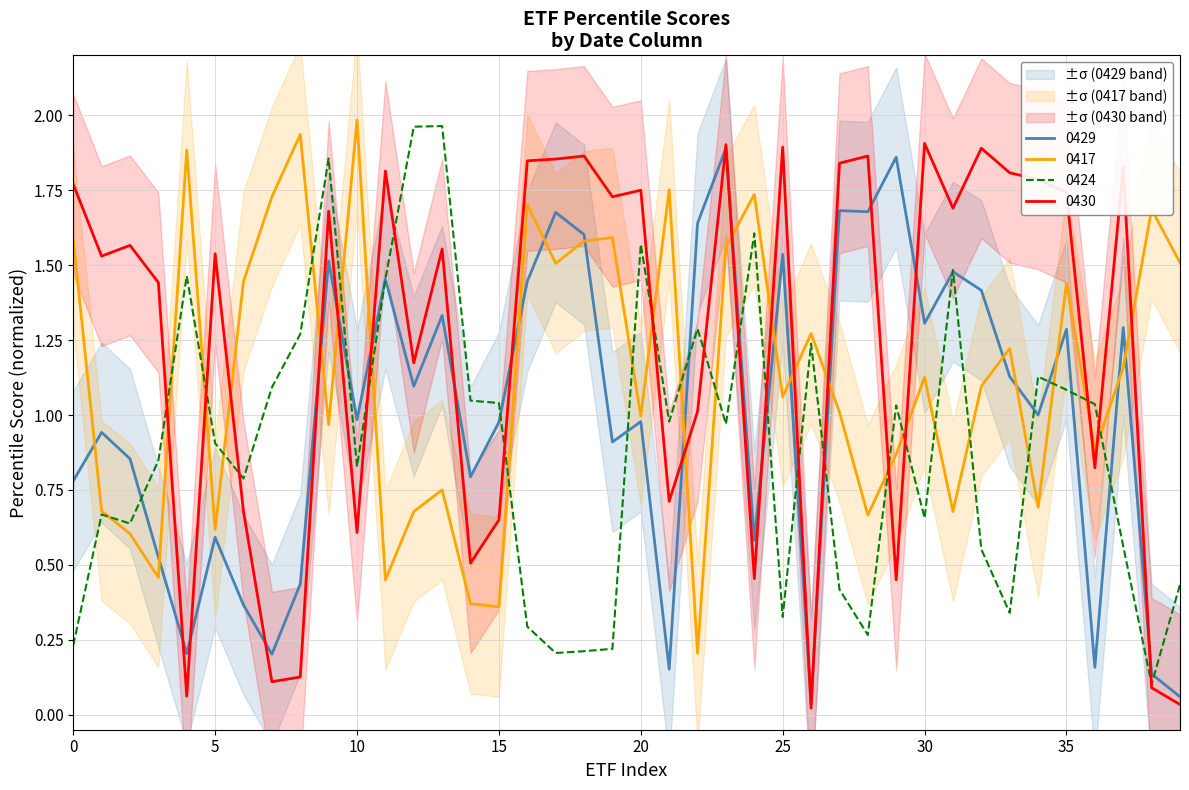

How many lines are shown in the chart?

4